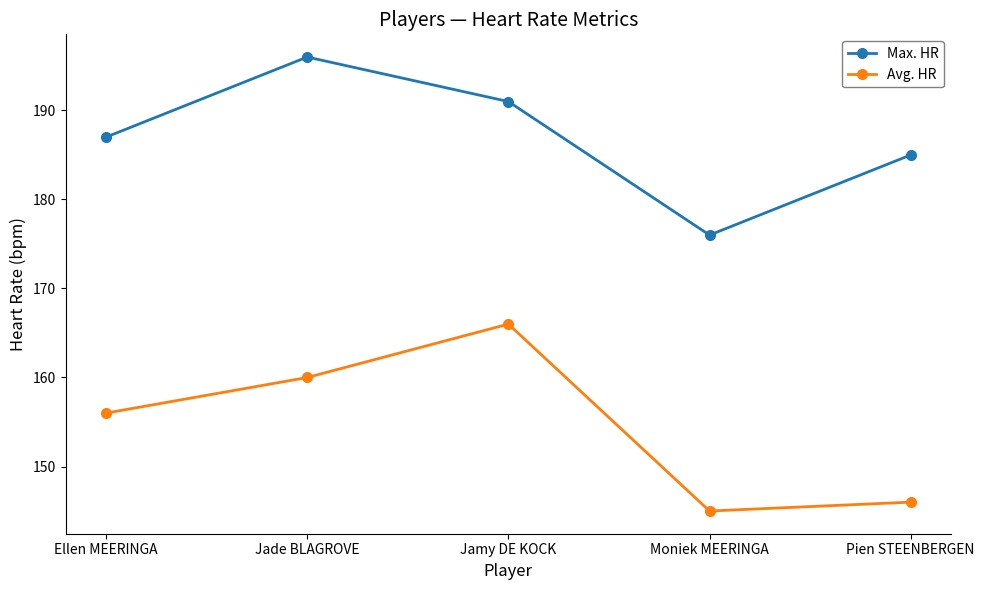

What is the approximate value of Max. HR at Jade BLAGROVE, to the nearest 10?

200